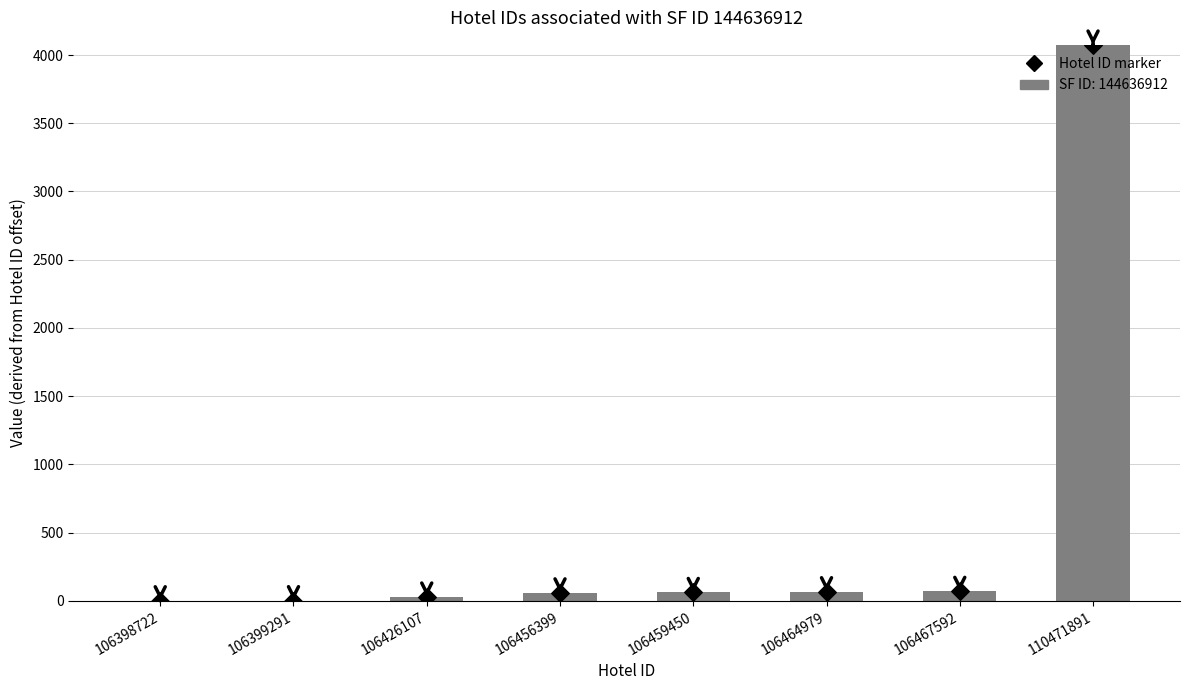

Which series has the largest Y range (max minus min)?

SF ID (normalized offset)